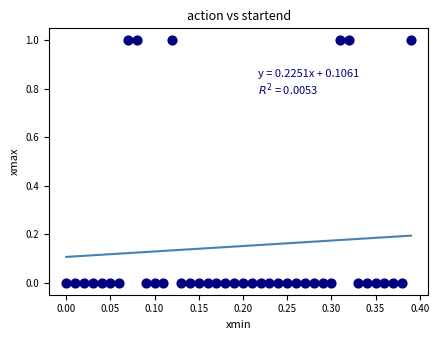

What is the range of X values (max minus min)?

0.4